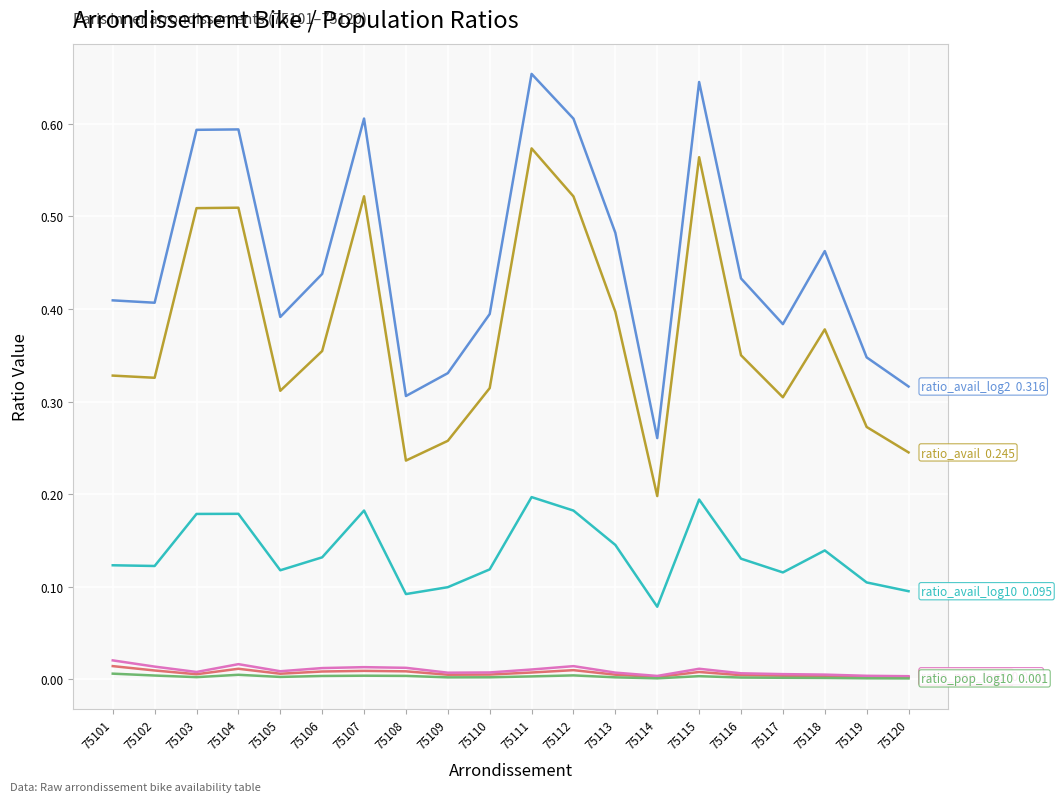

Does the chart have visible grid lines?

Yes